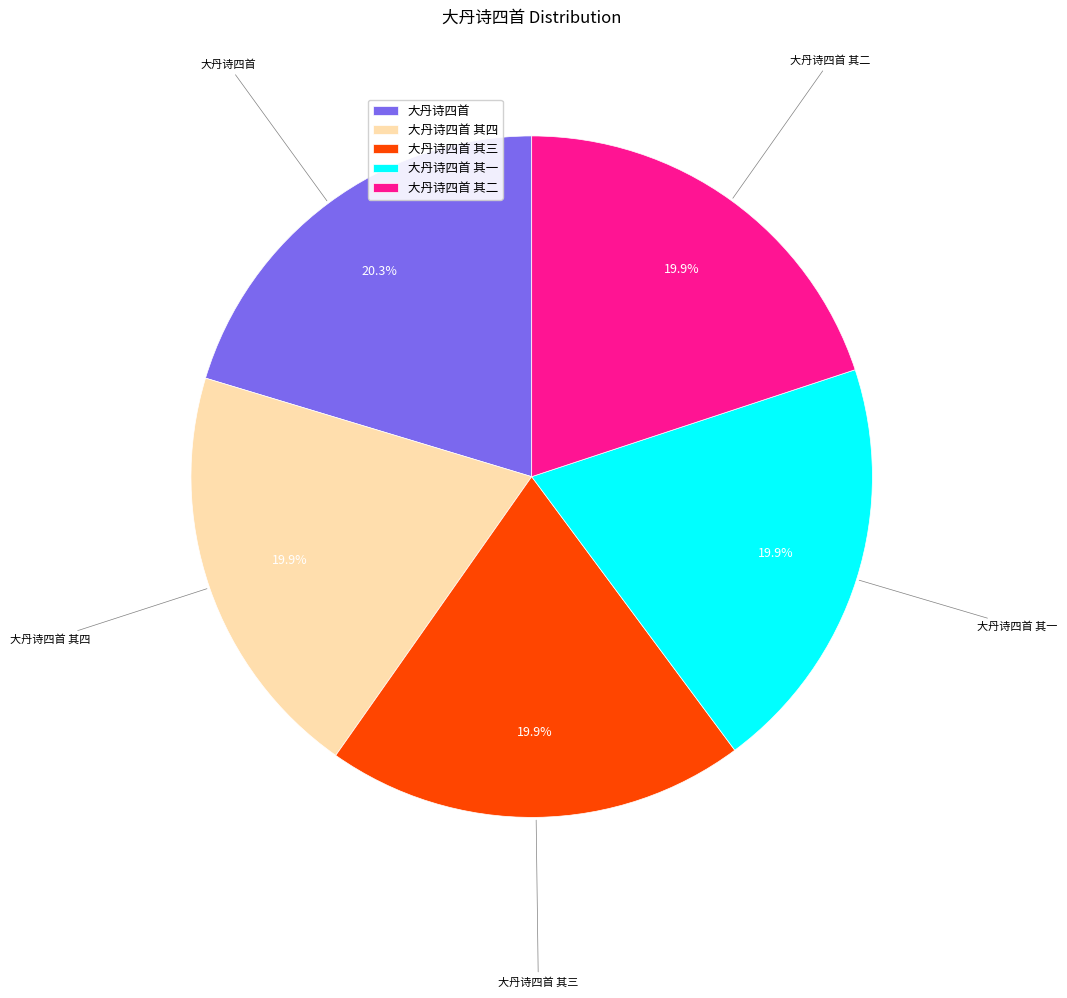

Approximately how many times larger is the value at 大丹诗四首 其三 compared to 大丹诗四首?

1.0